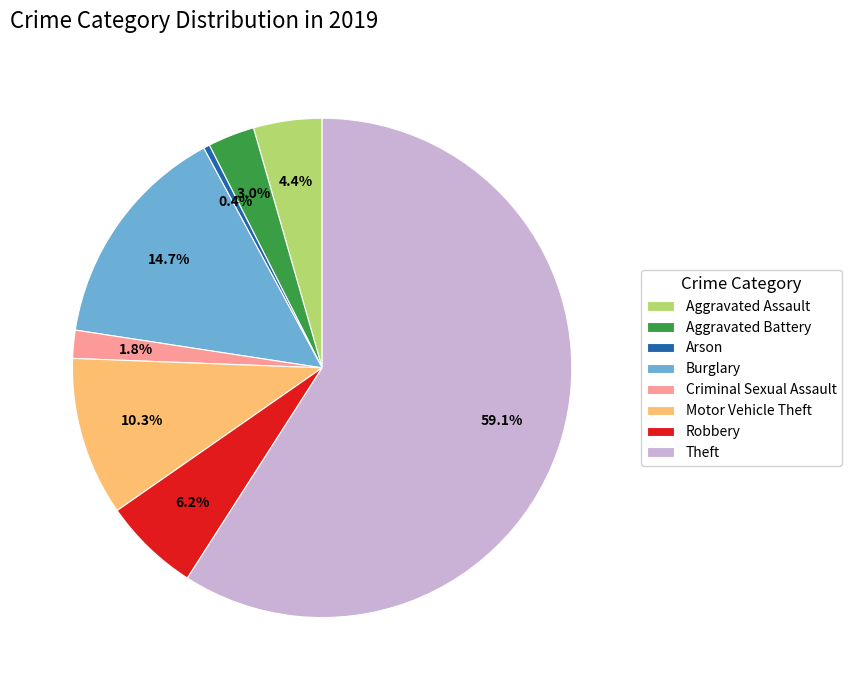

Which category has the smallest portion of the pie?

Arson